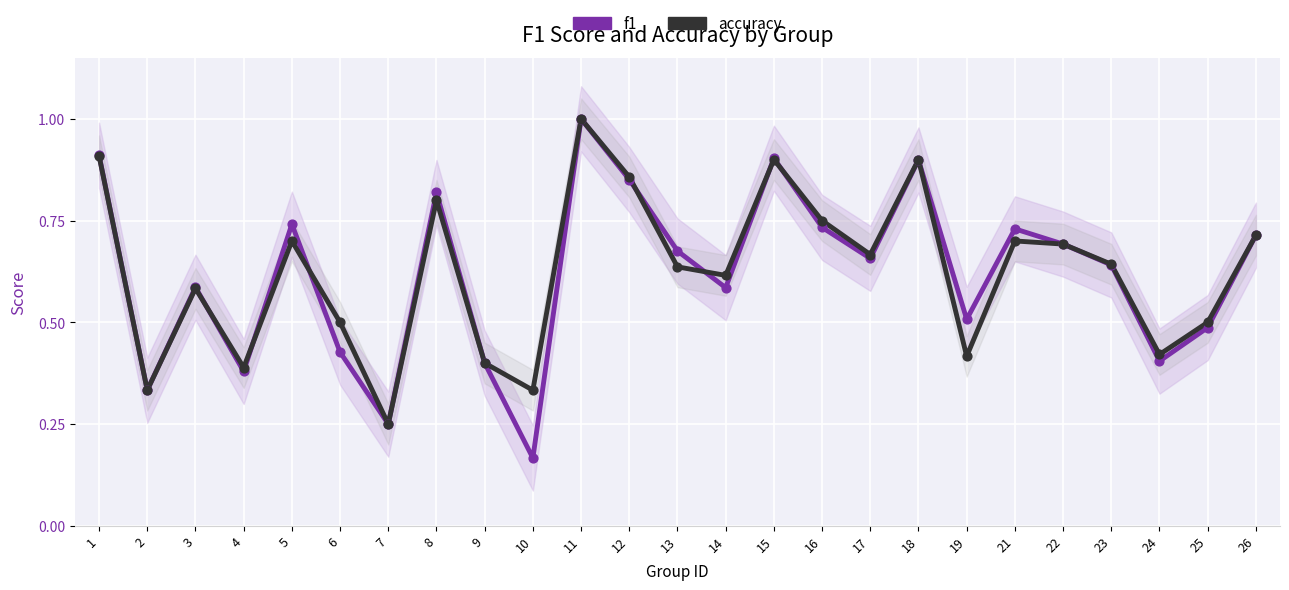

At how many categories does at least one series exceed 0?

25